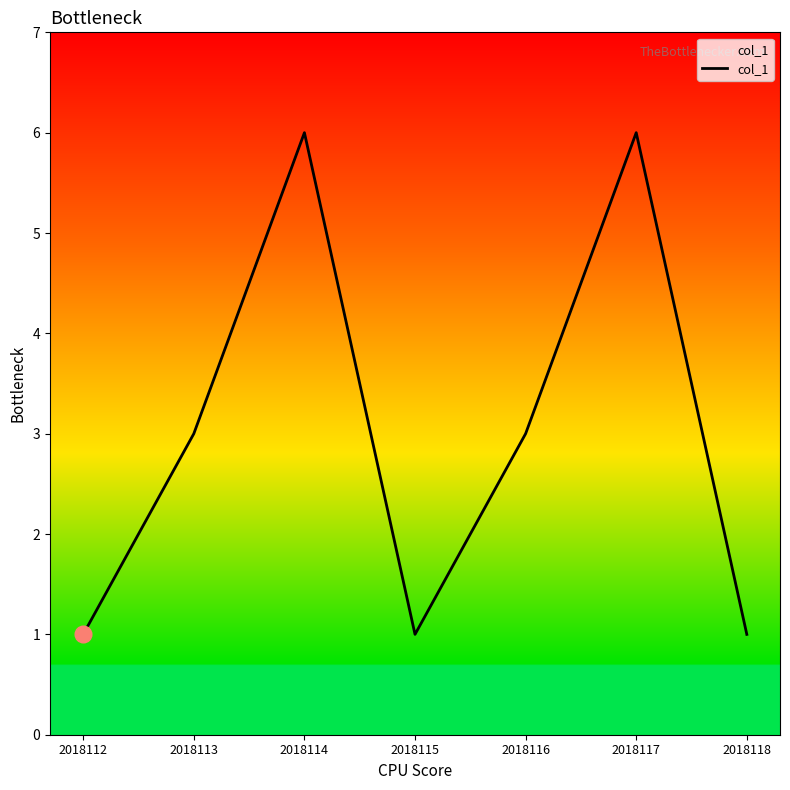

The chart shows a value of 6 at 2018117. True or false?

True